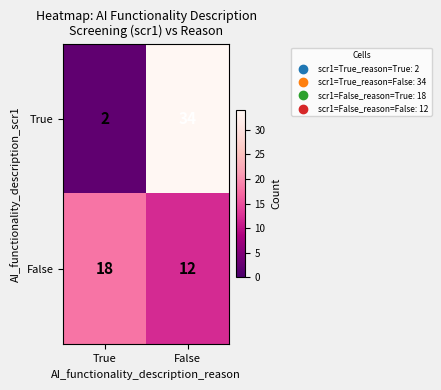

The False series shows 12 at True. True or false?

False